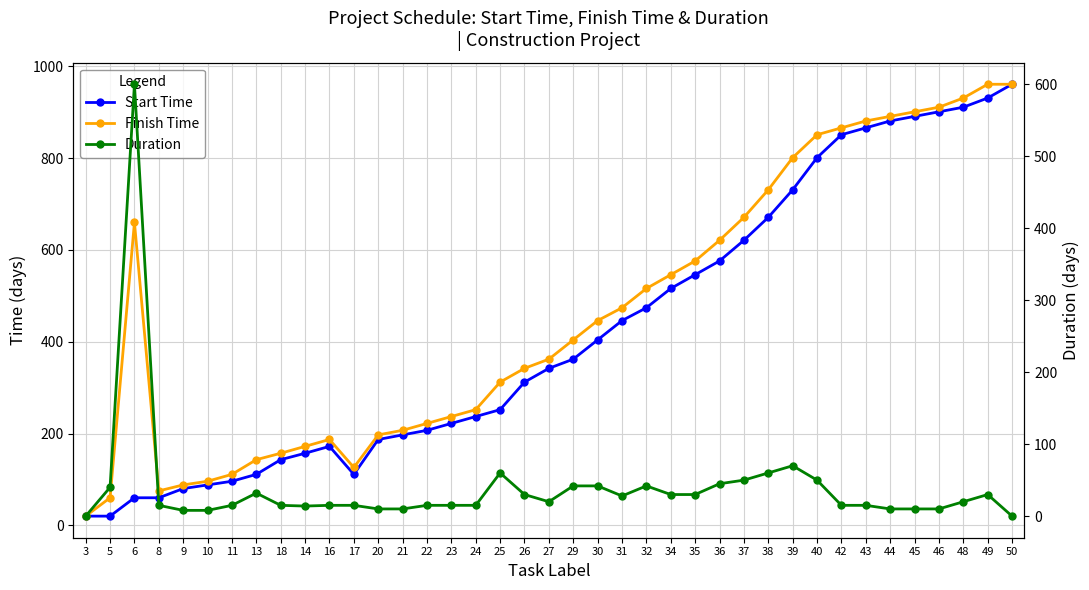

Between 25 and 18, which is larger?

25